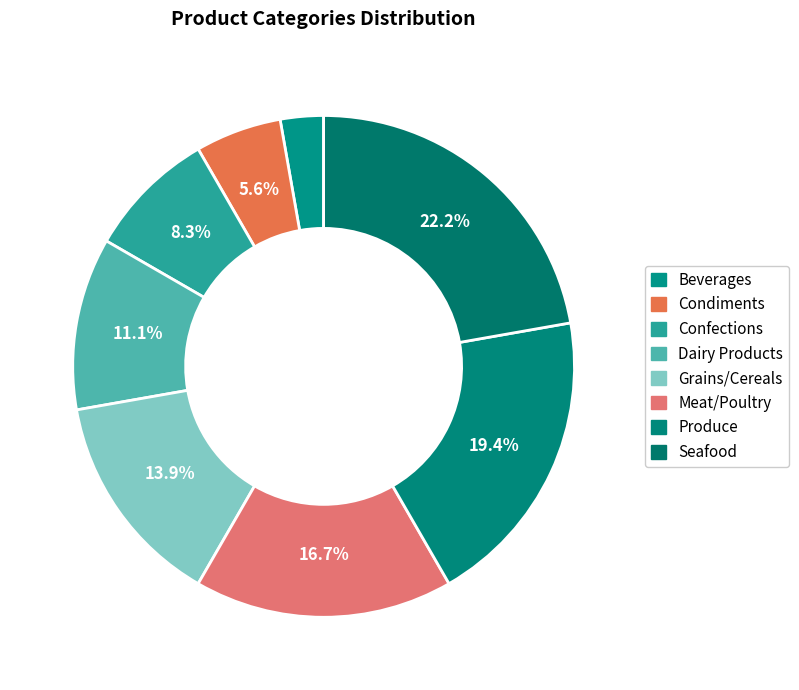

To the nearest percent, what is the combined percentage of Produce and Meat/Poultry?

36%